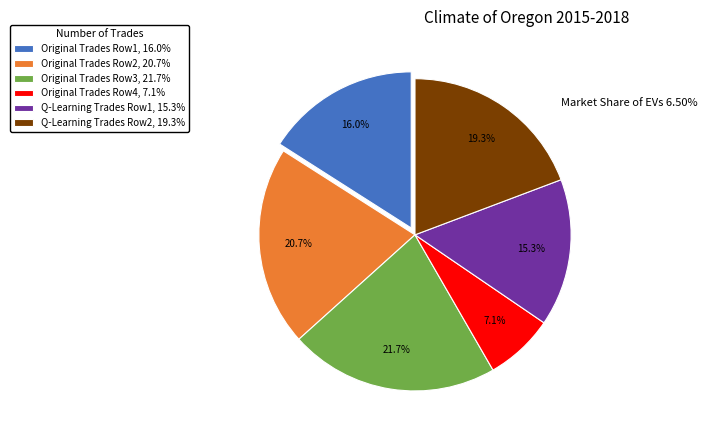

What is the smallest slice in the pie chart?

Original Trades Row4, 7.1%